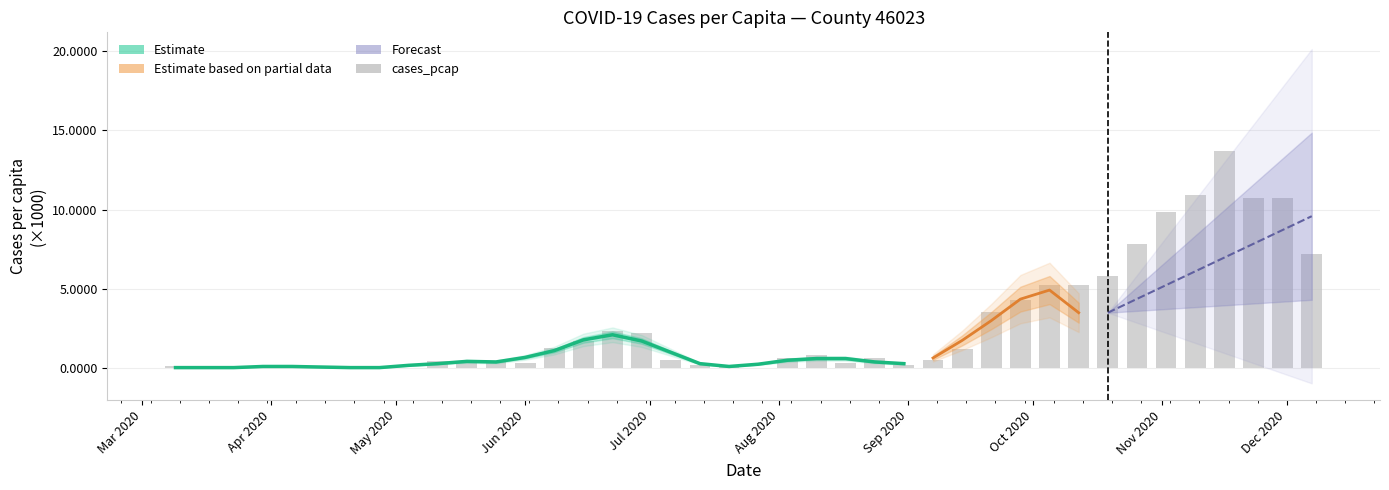

What is the sum of the values at Dec 2020 and Aug 2020?

0.4